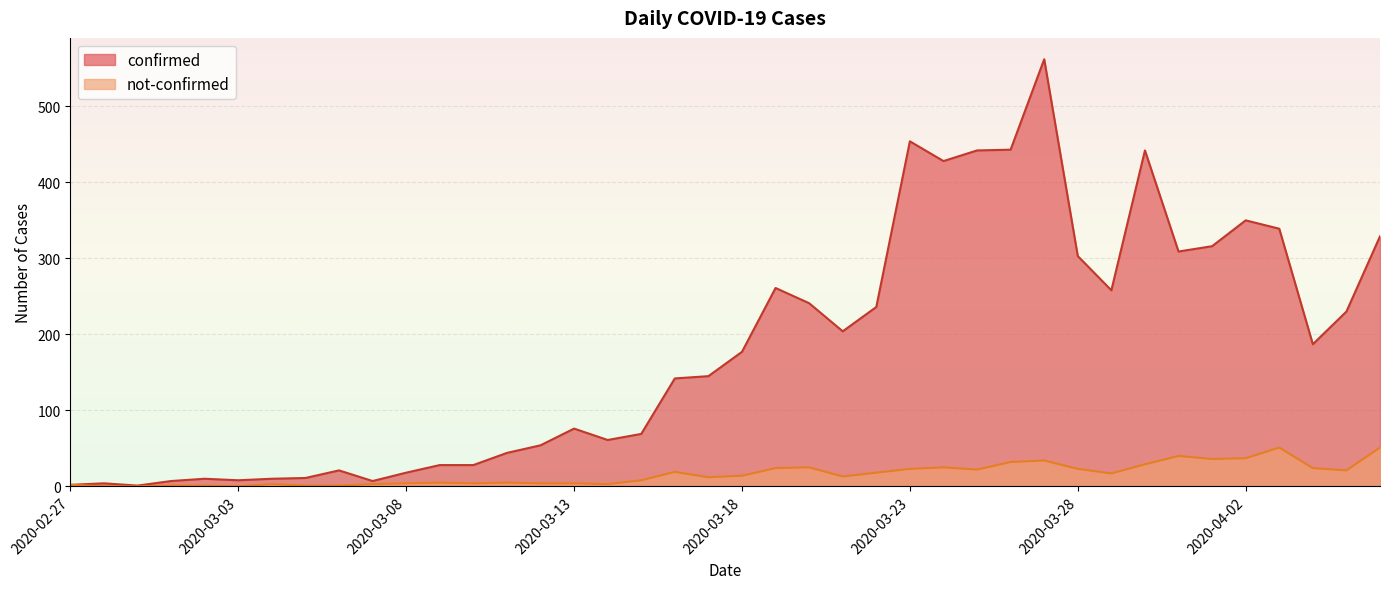

What is the total value across all series at 2020-03-15?

77